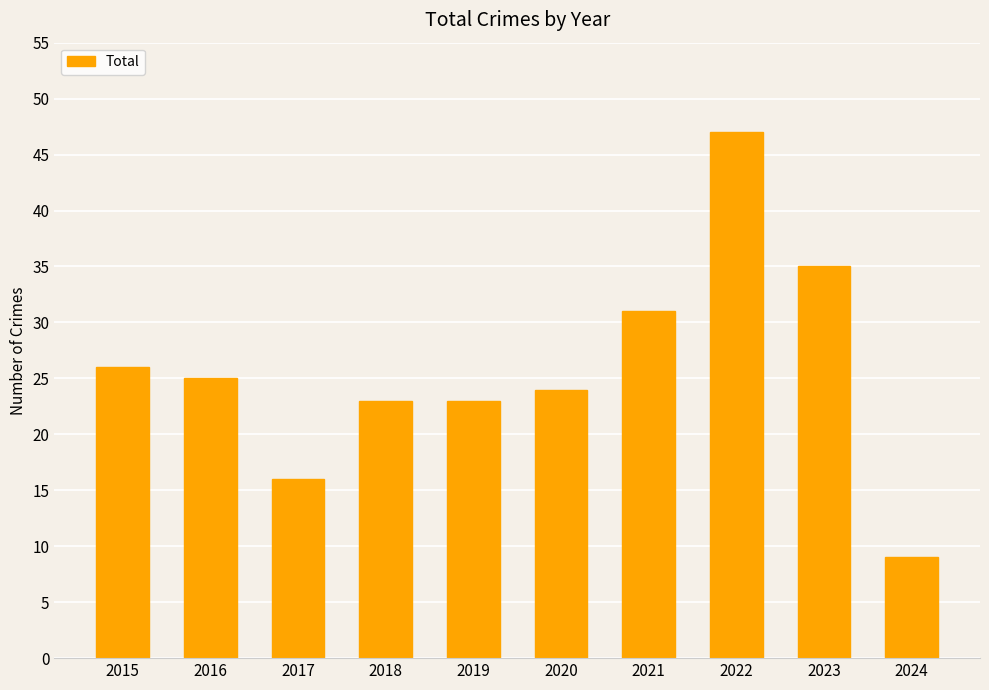

What is the minimum value shown in the chart?

9